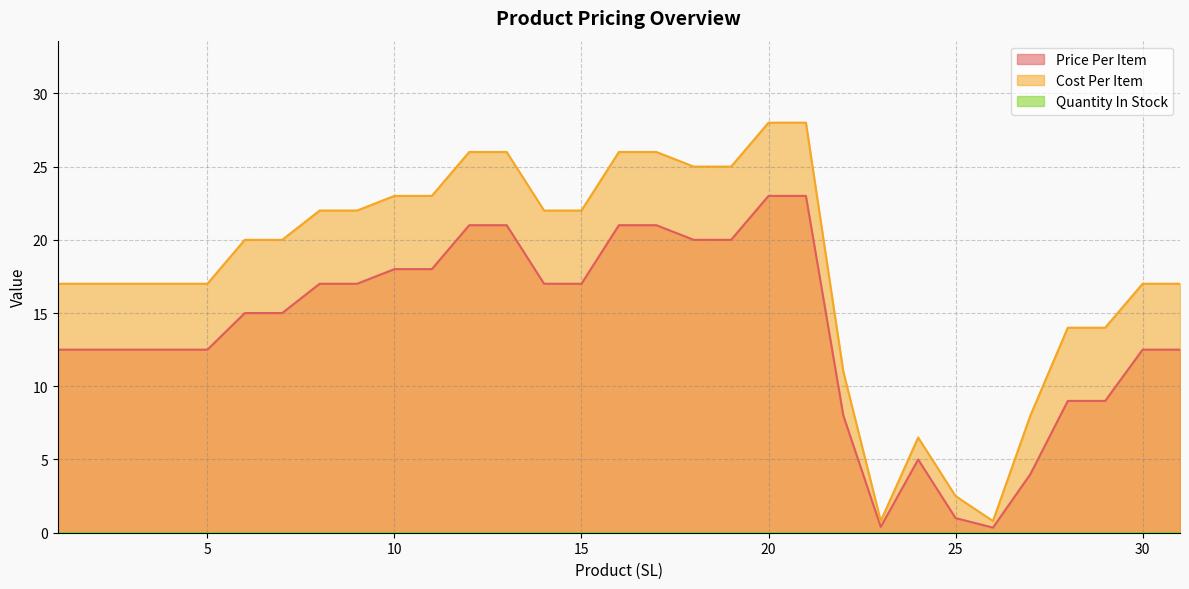

How many data points does each series have?

31